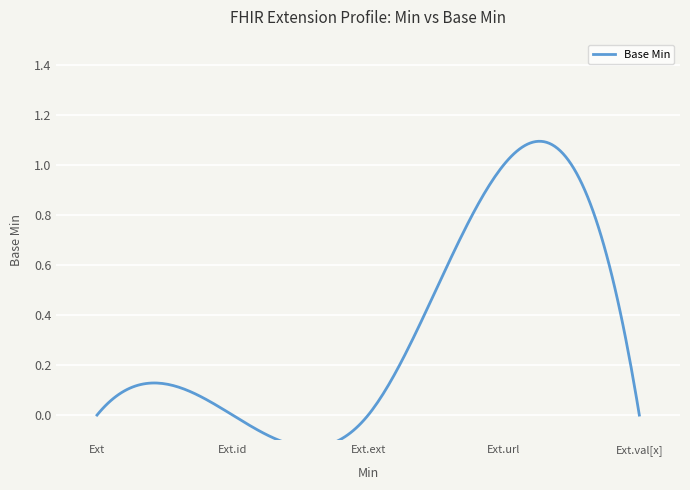

True or false: there are more than 2 points higher than both neighbors.

False